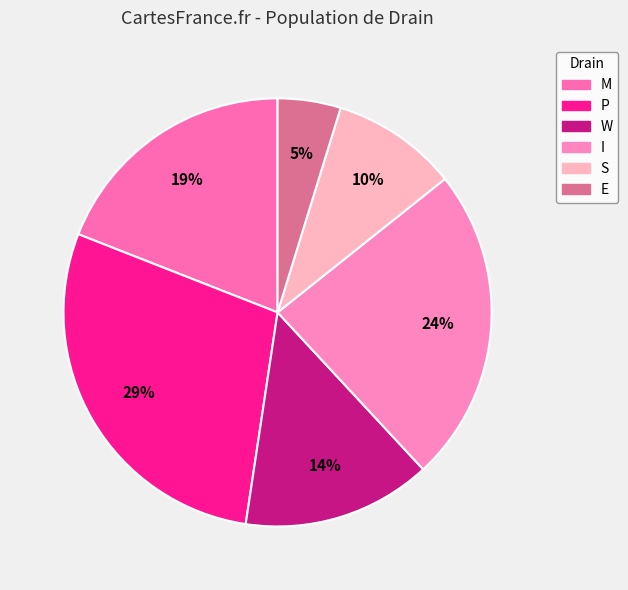

Is it true that P is 29% of the pie?

True